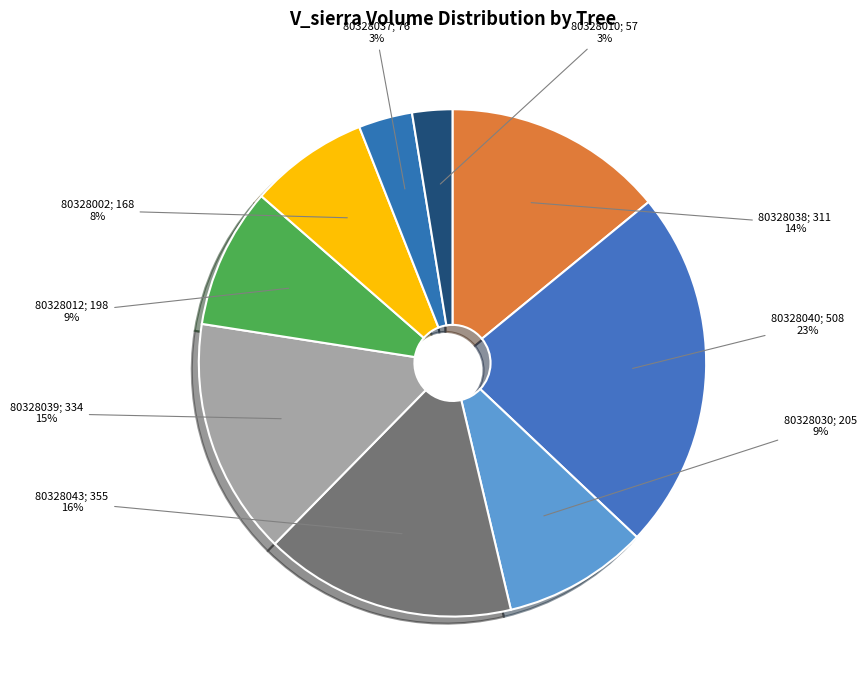

How many slices are in this pie chart?

9